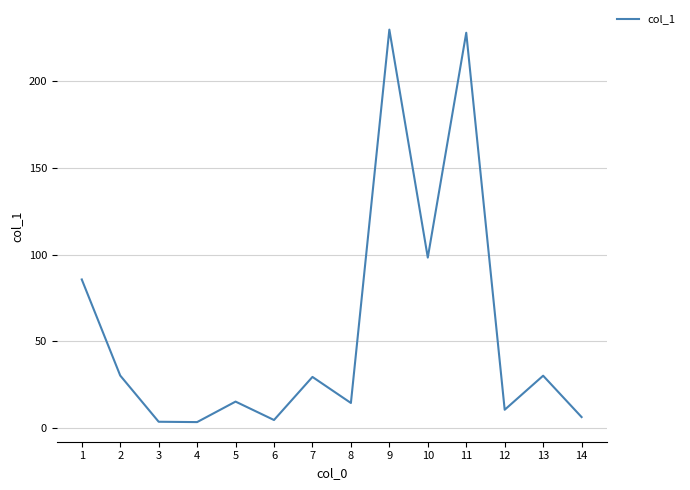

What is the change in value from 2 to 7?

-0.8